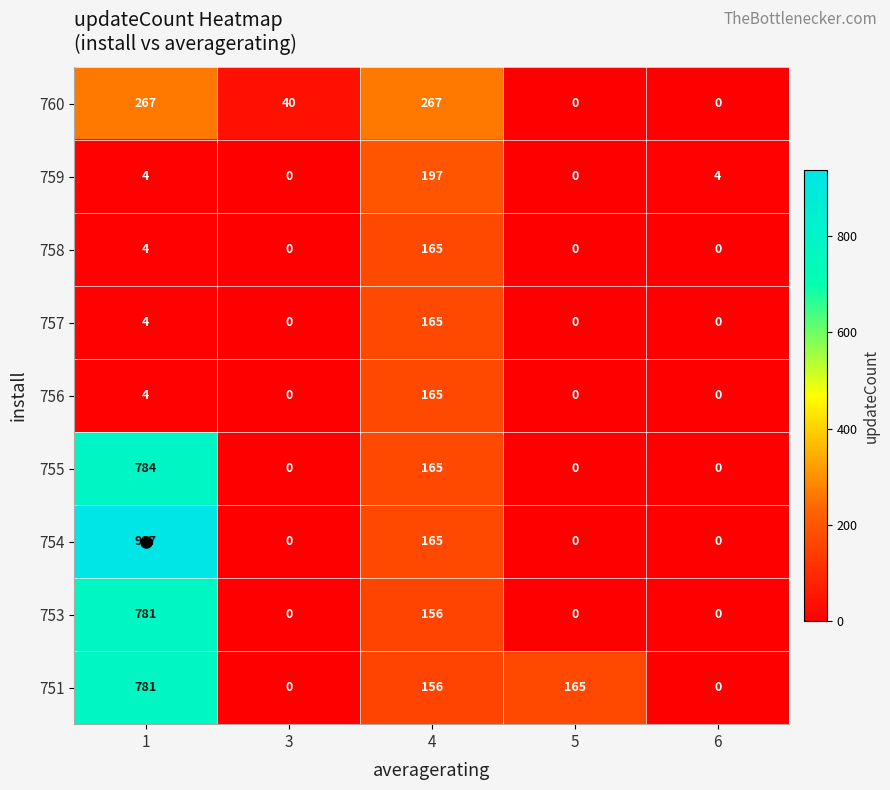

True or false: 753 has a value of -537 at 5.

False